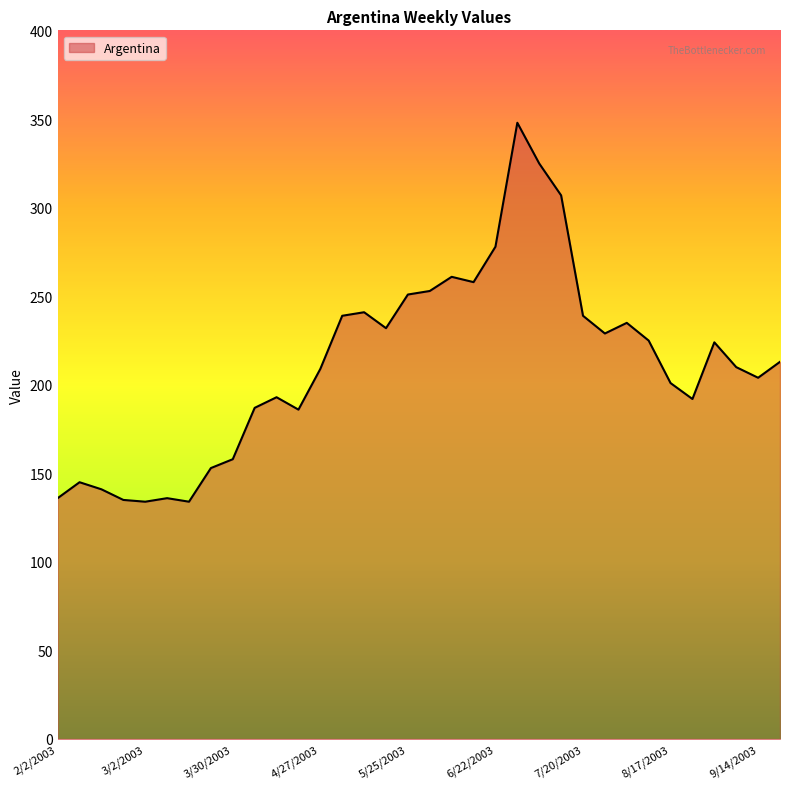

What is the maximum value shown in the chart?

348